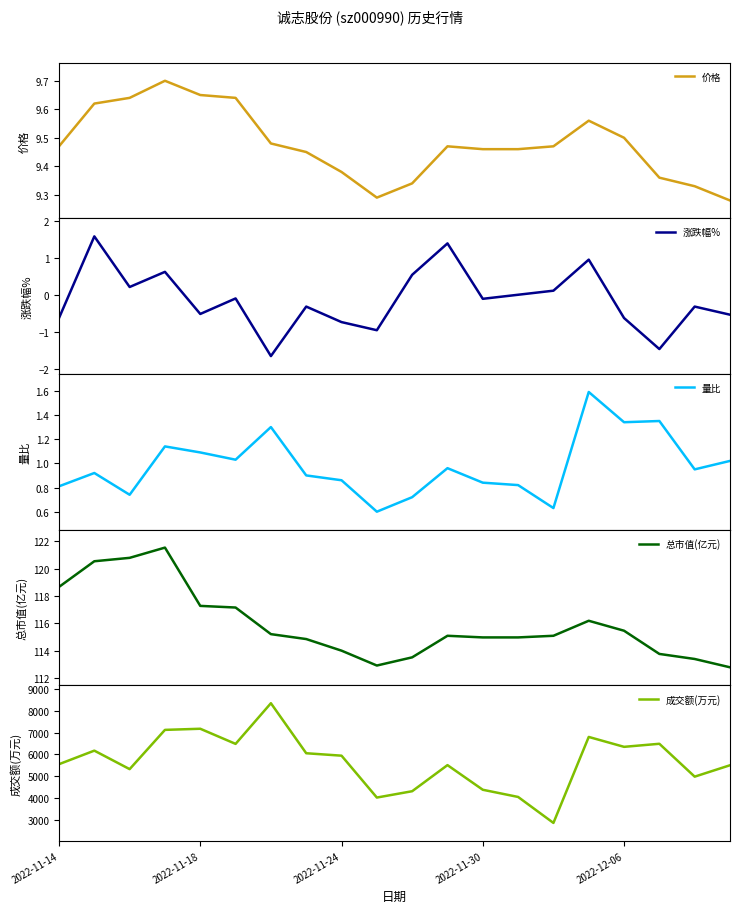

True or false: 成交额(万元) has more than 0 points higher than both neighbors.

True